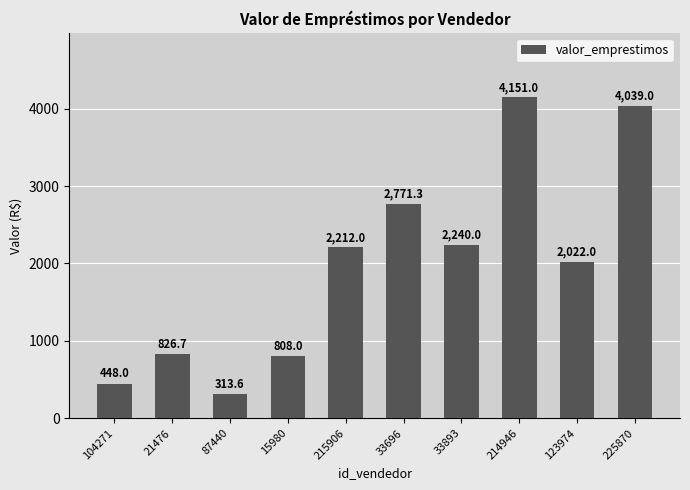

Read the value at 225870.

4039.0